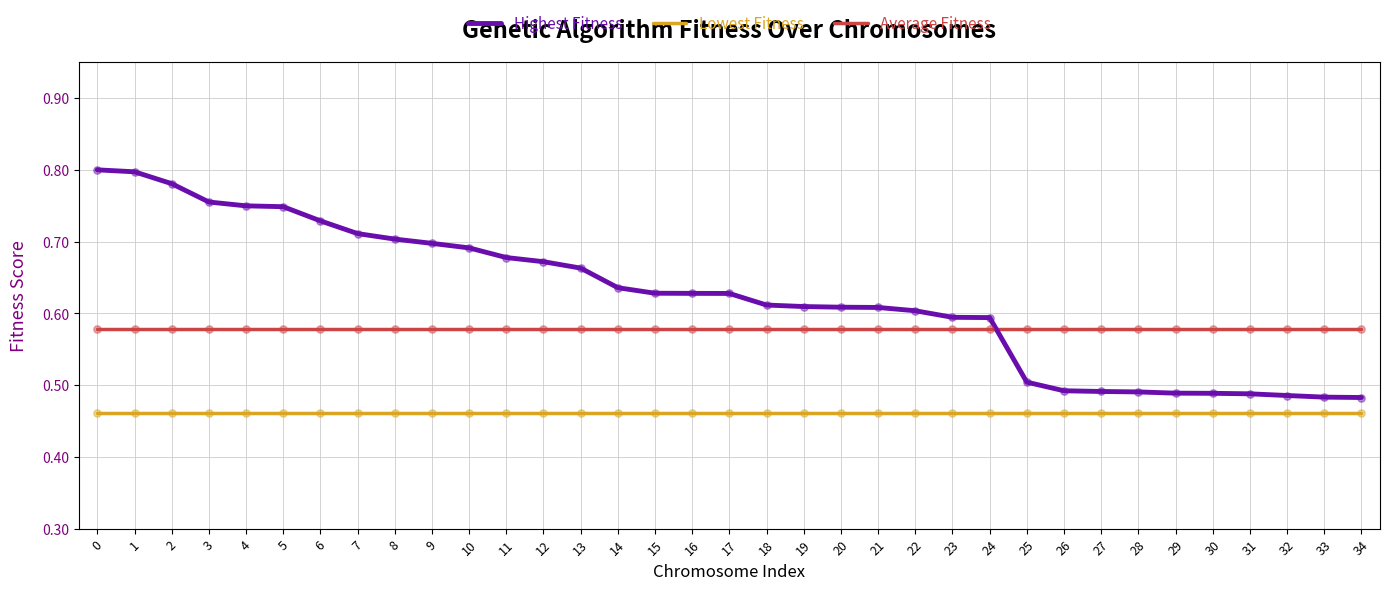

Is the value of Highest Fitness at 22 greater than the value of Average Fitness at 30?

Yes